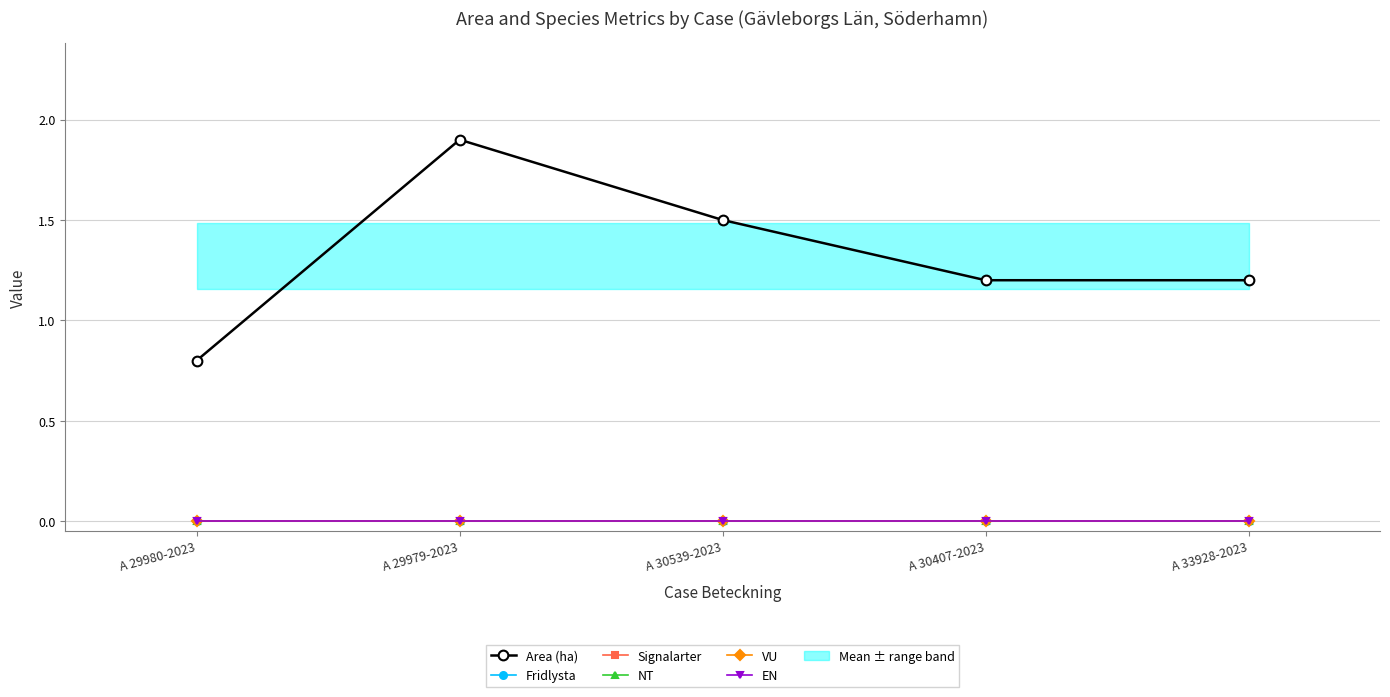

True or false: Area (ha) and Fridlysta cross at least once.

False